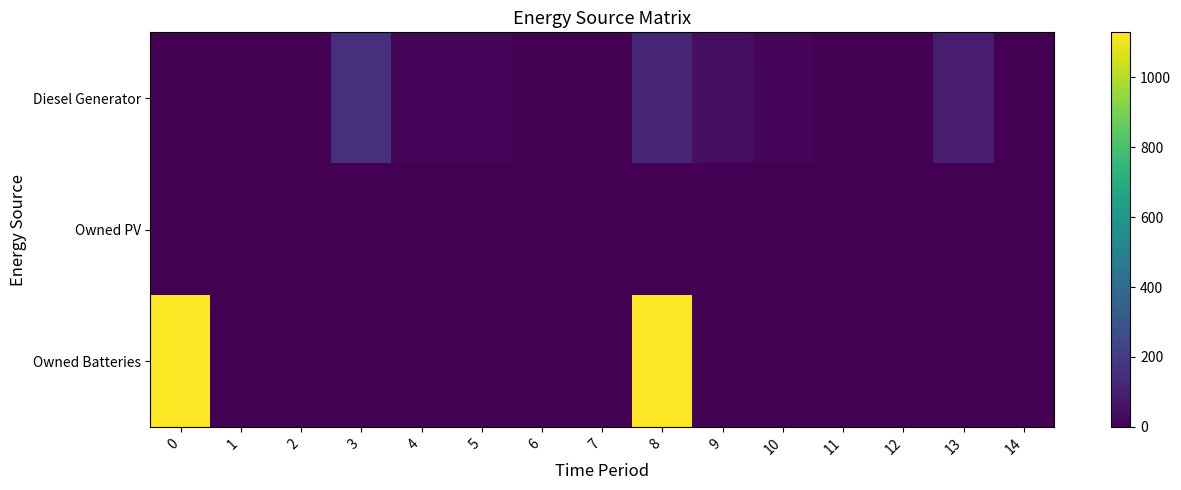

Reading right to left, extract all data points from this chart.

Diesel Generator: 14=0	13=91	12=0	11=0	10=14	9=46	8=121	7=0	6=0	5=14	4=16	3=151	2=0	1=0	0=0
Owned PV: 14=0	13=0	12=0	11=0	10=0	9=0	8=0	7=0	6=0	5=0	4=0	3=0	2=0	1=0	0=0
Owned Batteries: 14=0	13=0	12=0	11=0	10=0	9=0	8=1129	7=0	6=0	5=0	4=0	3=0	2=0	1=0	0=1129